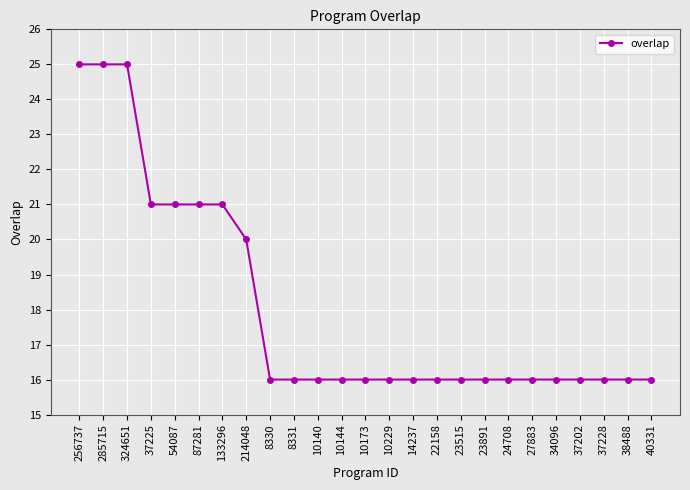

What is the minimum value shown in the chart?

16